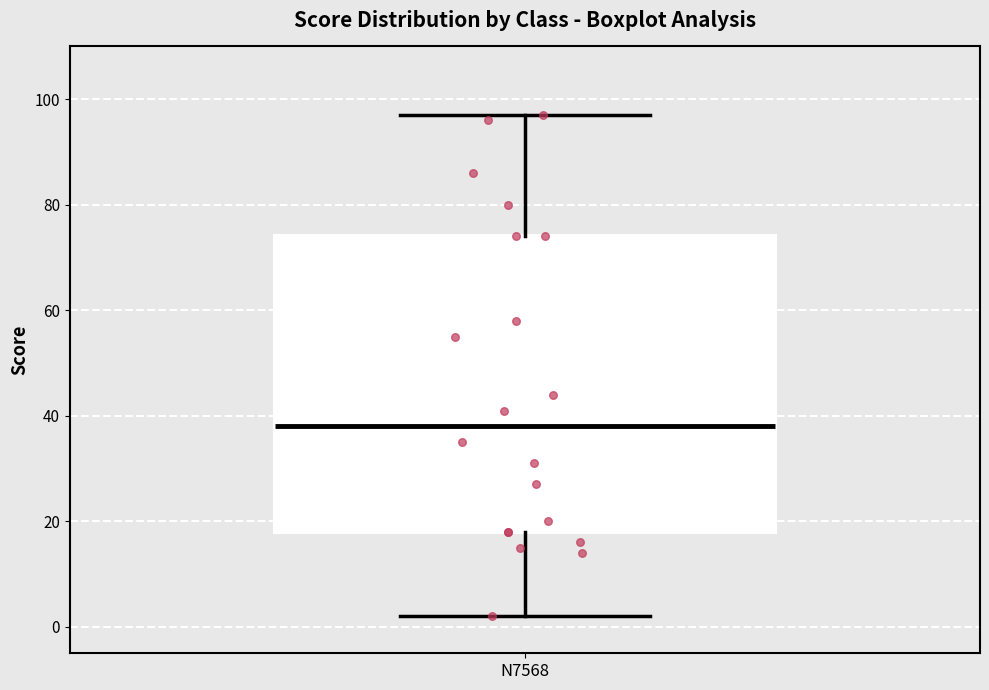

Read this box plot against the y-axis: the position of the median line, the range covered by the box, and the ends of both whiskers. The values are not printed on the chart, so give them approximately, as read against the axis.

median 38, box 18 to 74, whiskers 2 to 98